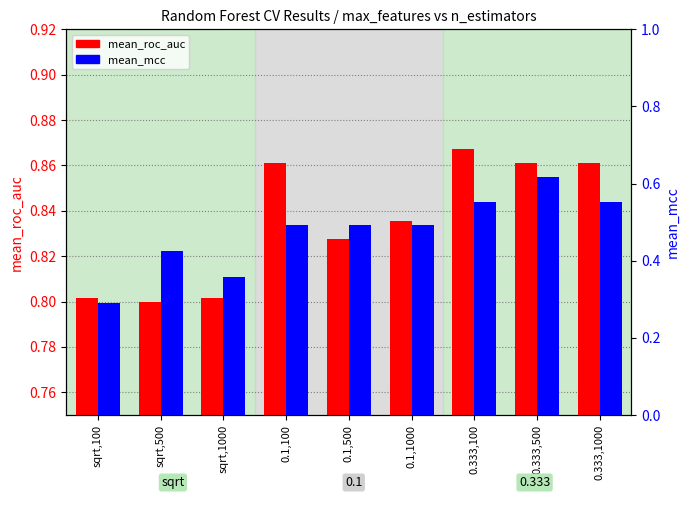

What is the difference between the mean_mcc values at 0.333,500 and 0.333,1000?

0.1